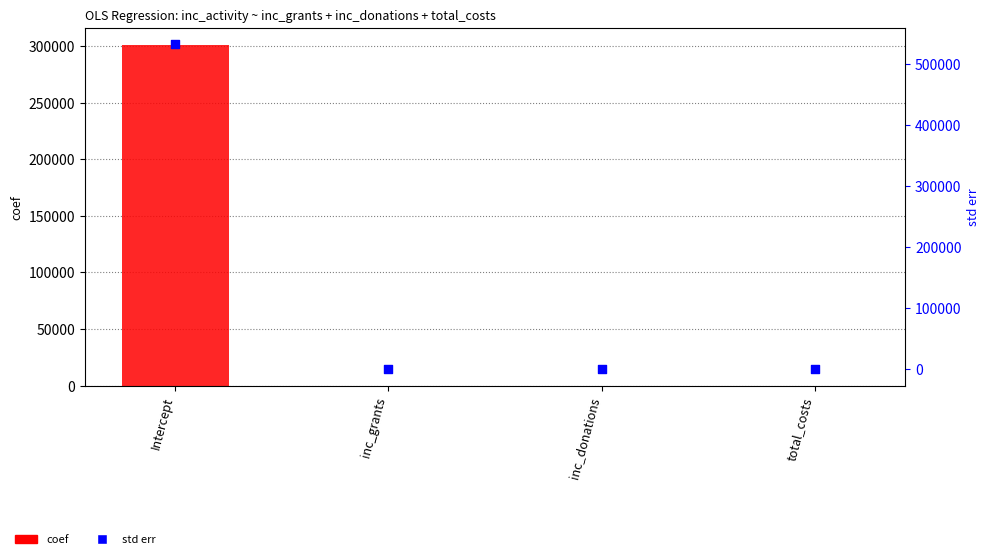

Which series reaches the minimum Y coordinate?

coef